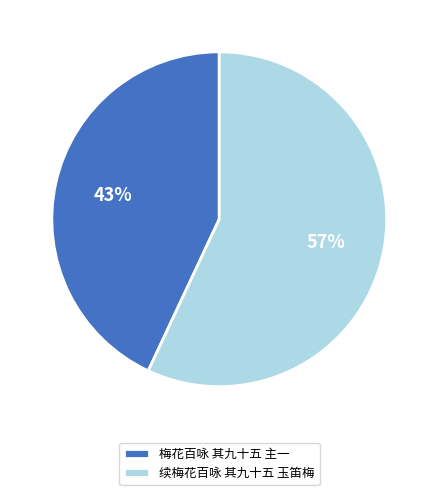

Do 梅花百咏 其九十五 主一 and 续梅花百咏 其九十五 玉笛梅 together represent more than half of the pie?

Yes